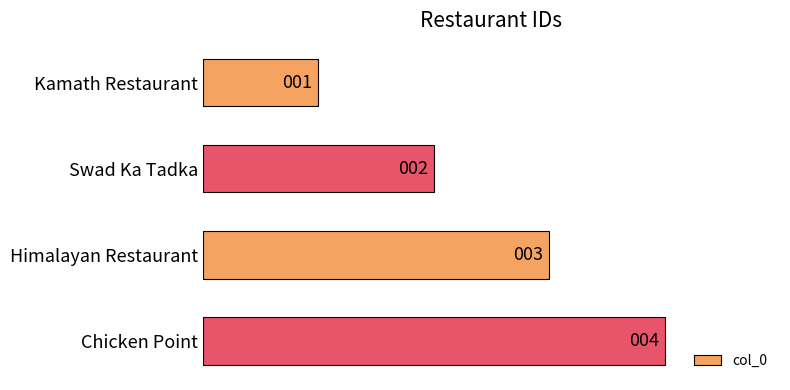

List the labels in order of value, smallest first.

Kamath Restaurant, Swad Ka Tadka, Himalayan Restaurant, Chicken Point